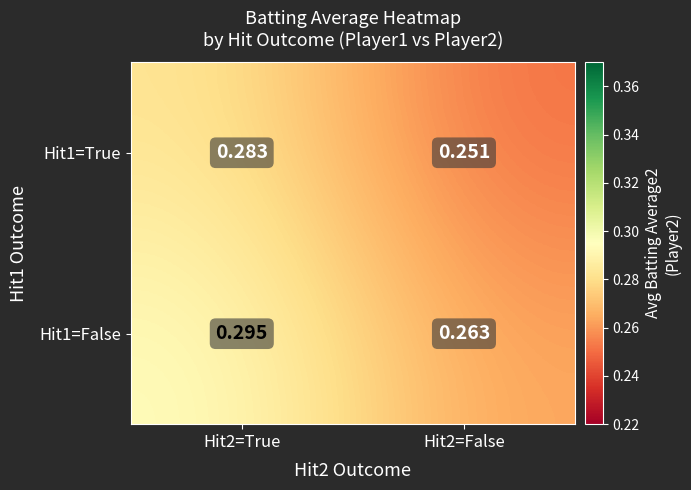

Is the value of Hit1=True at Hit2=True greater than the value of Hit1=False at Hit2=False?

Yes